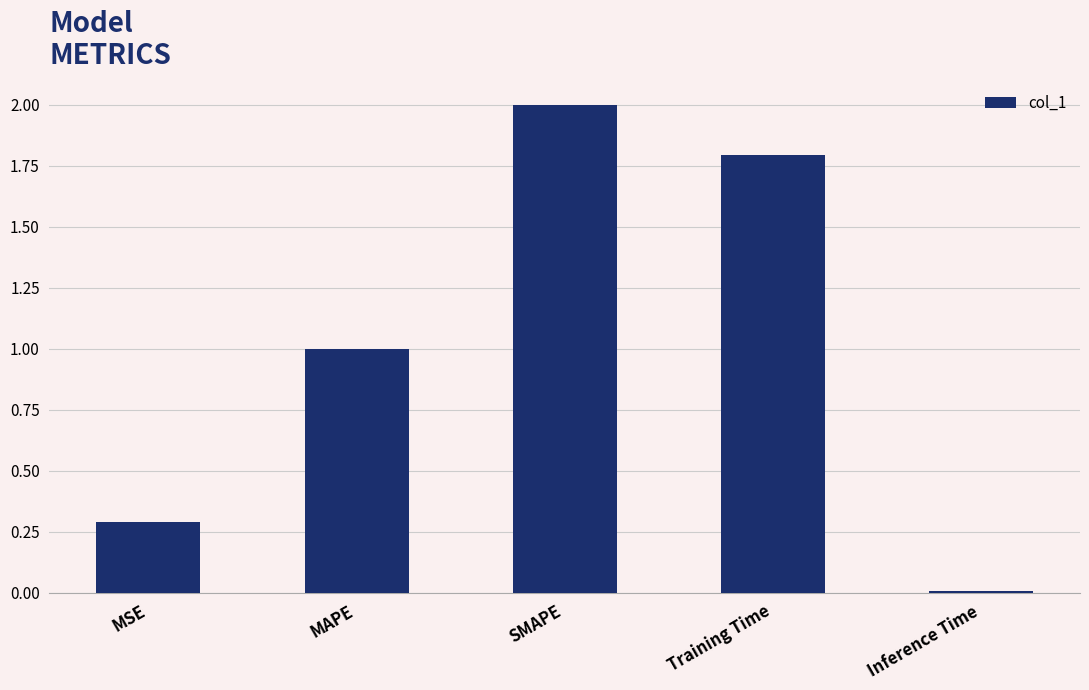

What is the label of the 4th bar from the right?

MAPE